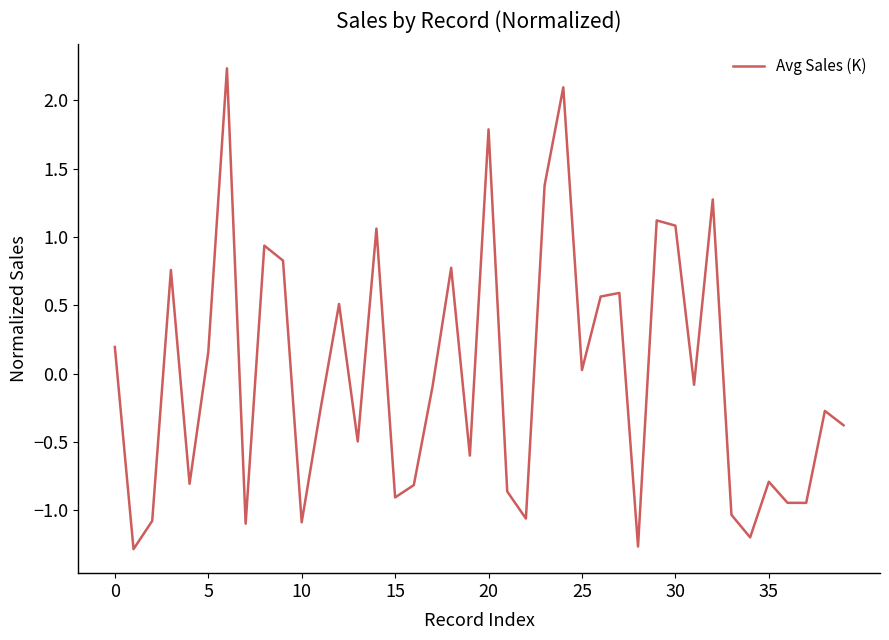

What is the minimum value shown in the chart?

-1.3